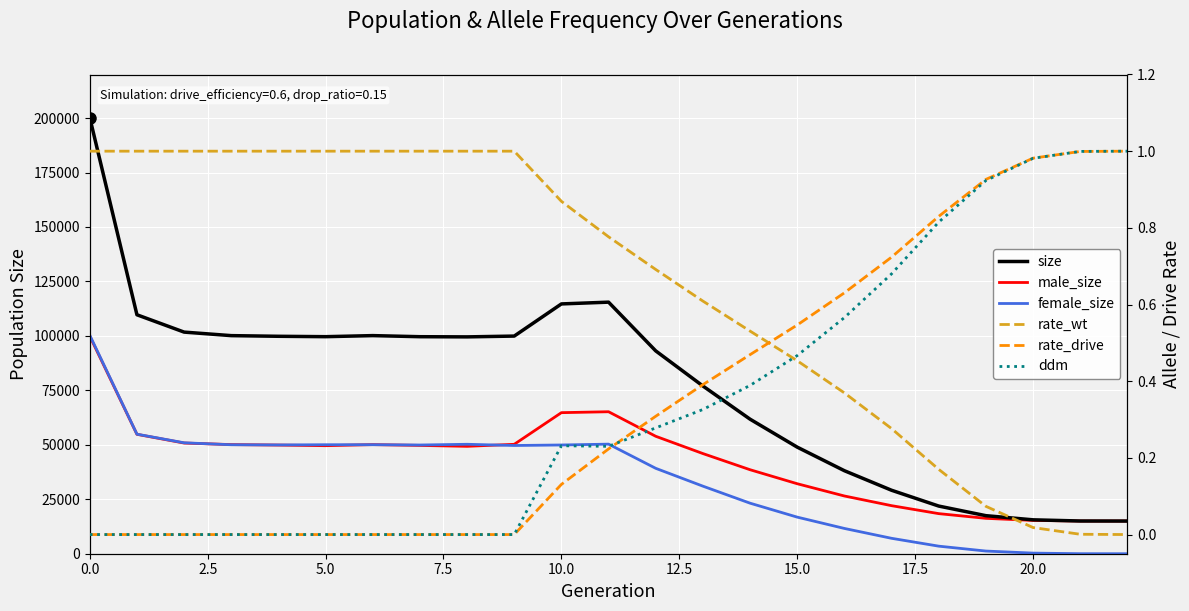

In ddm, how many points are lower than both neighbors (excluding endpoints)?

1